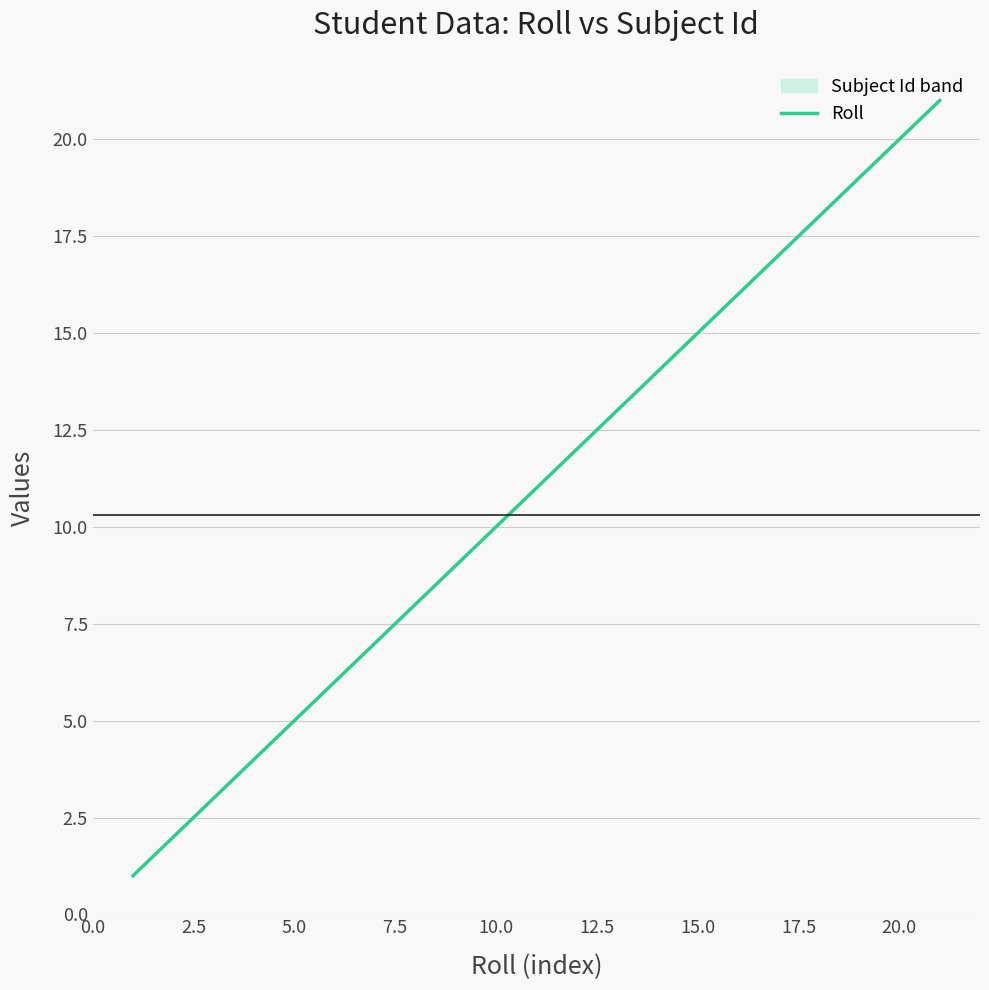

Is this an area chart (filled region under the line)?

No